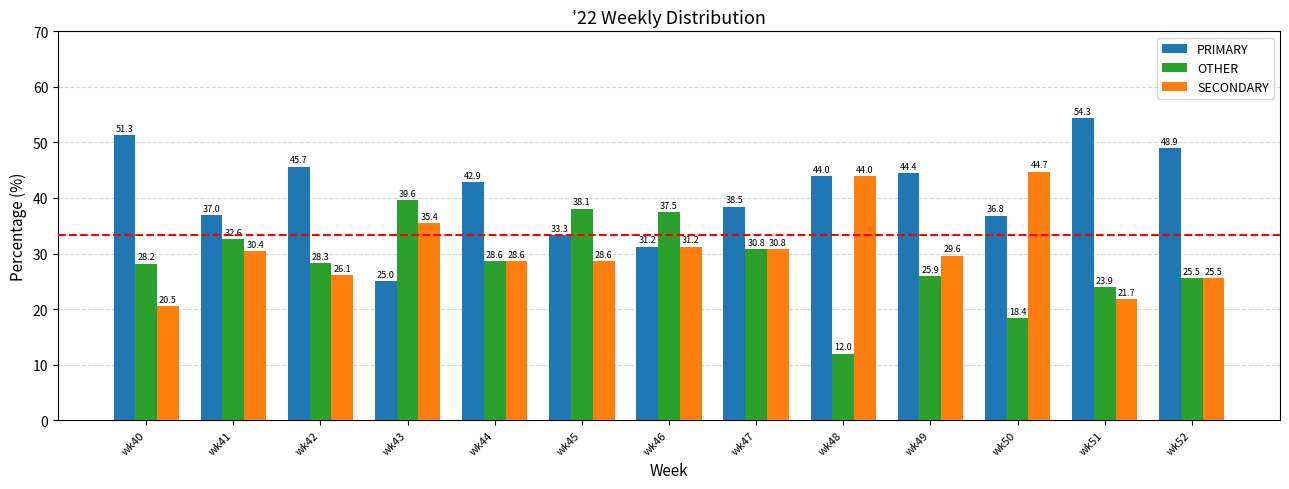

At which label does OTHER first exceed 28?

wk40